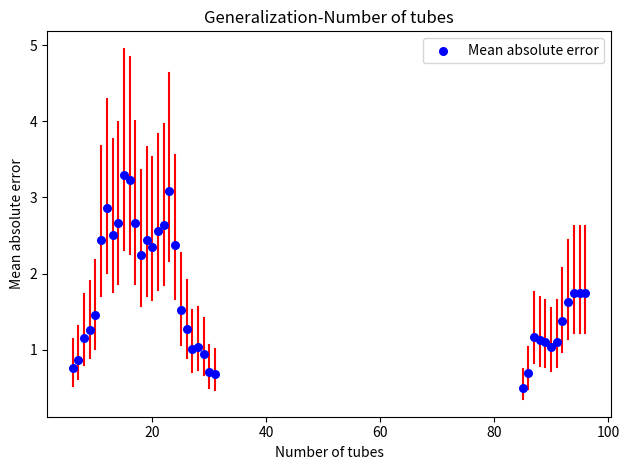

What is the range of Y values (max minus min)?

2.8